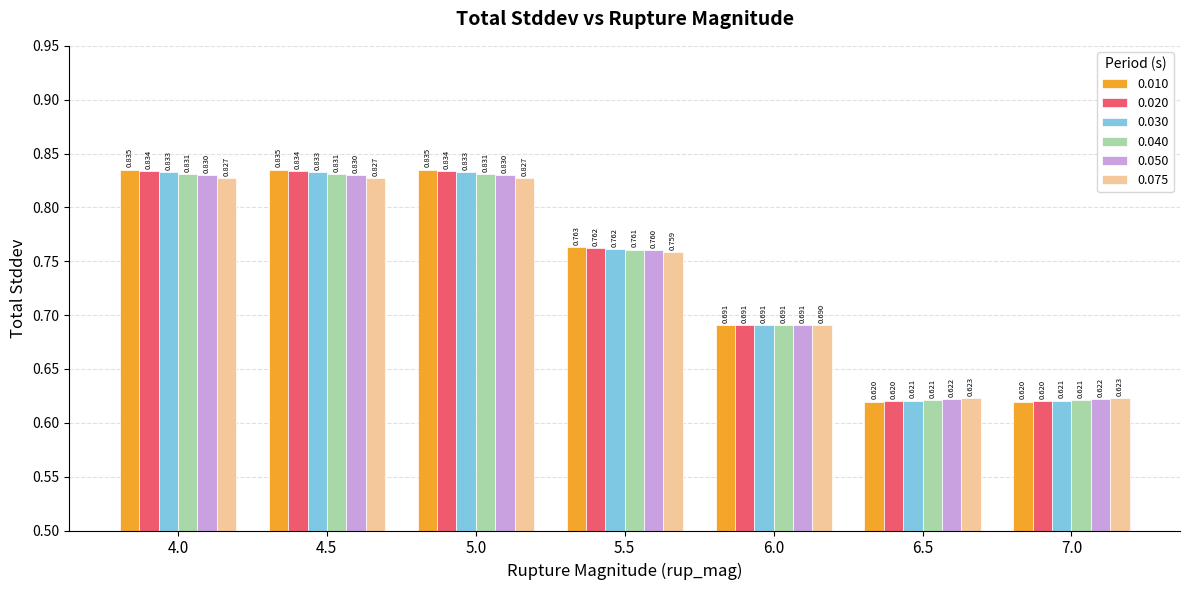

Is the value of 0.030 at 7.0 greater than the value of 0.020 at 4.5?

No